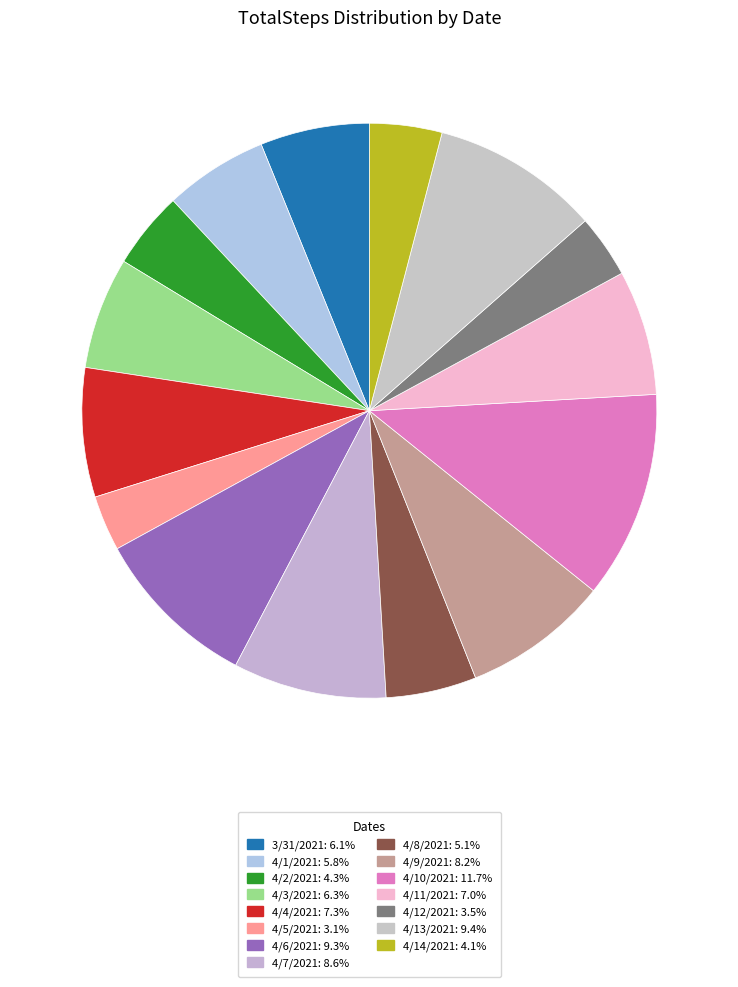

Is there a majority slice in this chart?

No